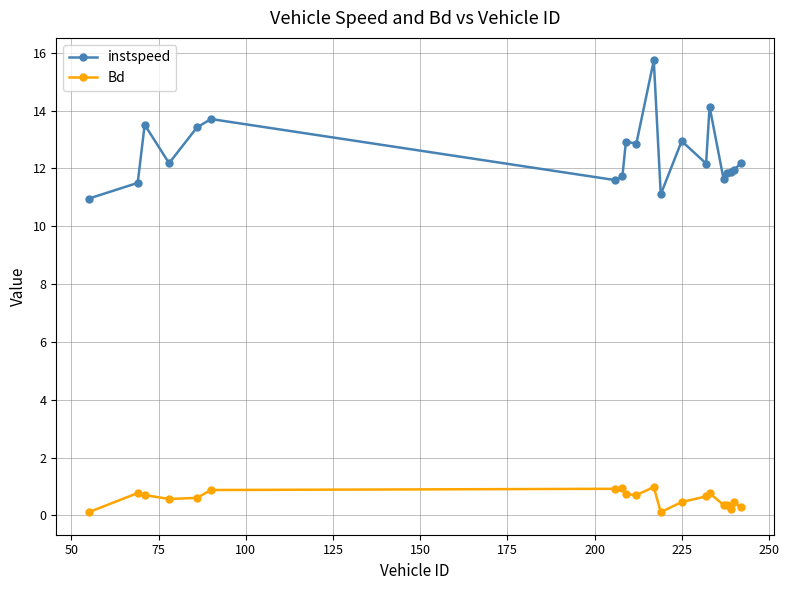

Which series has the largest total across all categories?

instspeed